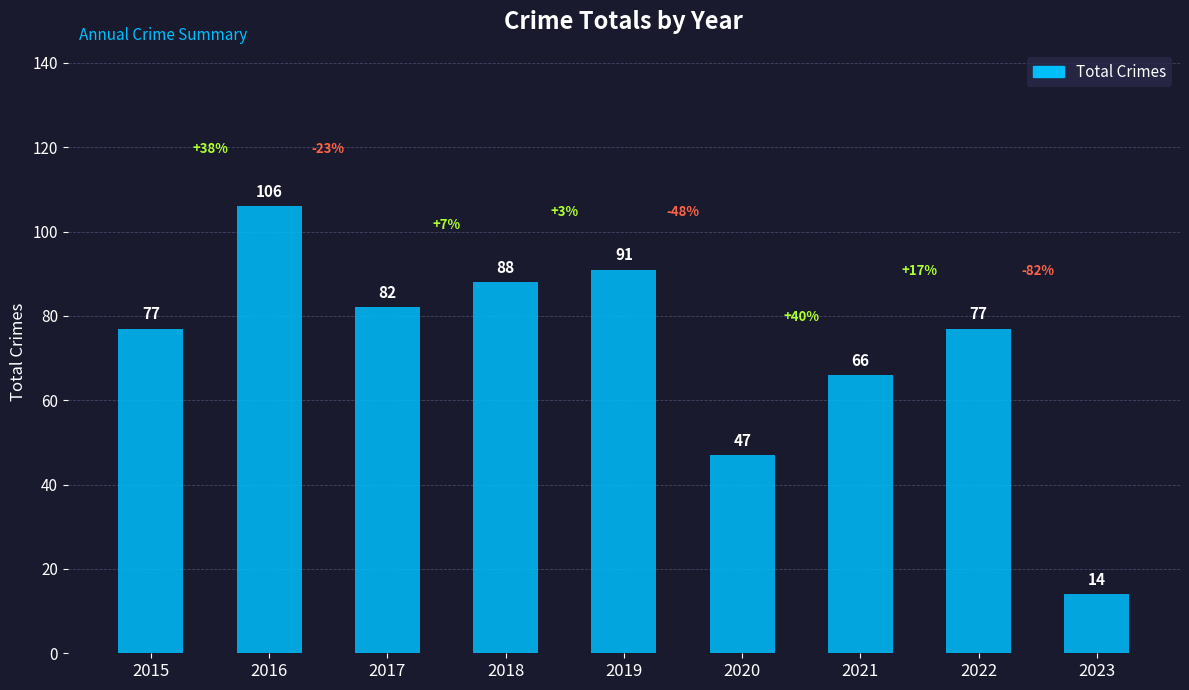

True or false: the data shows 142 at 2018.

False